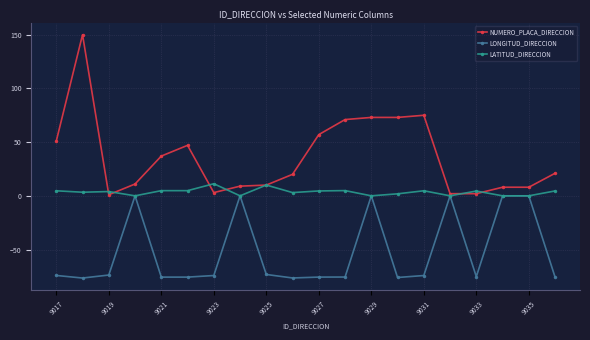

What is the minimum value for LONGITUD_DIRECCION?

-76.5